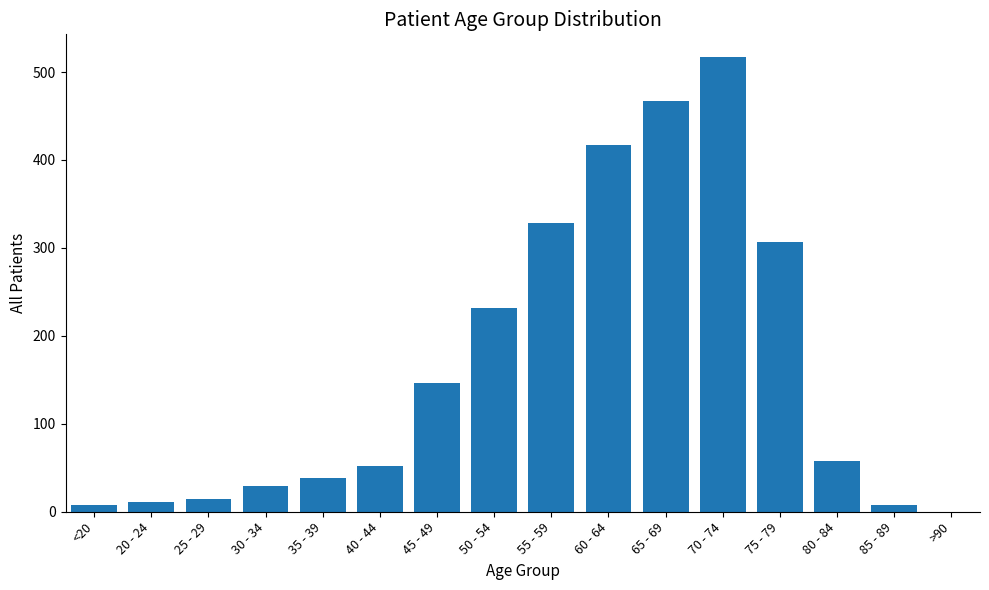

Where does the data first go above 58?

45 - 49